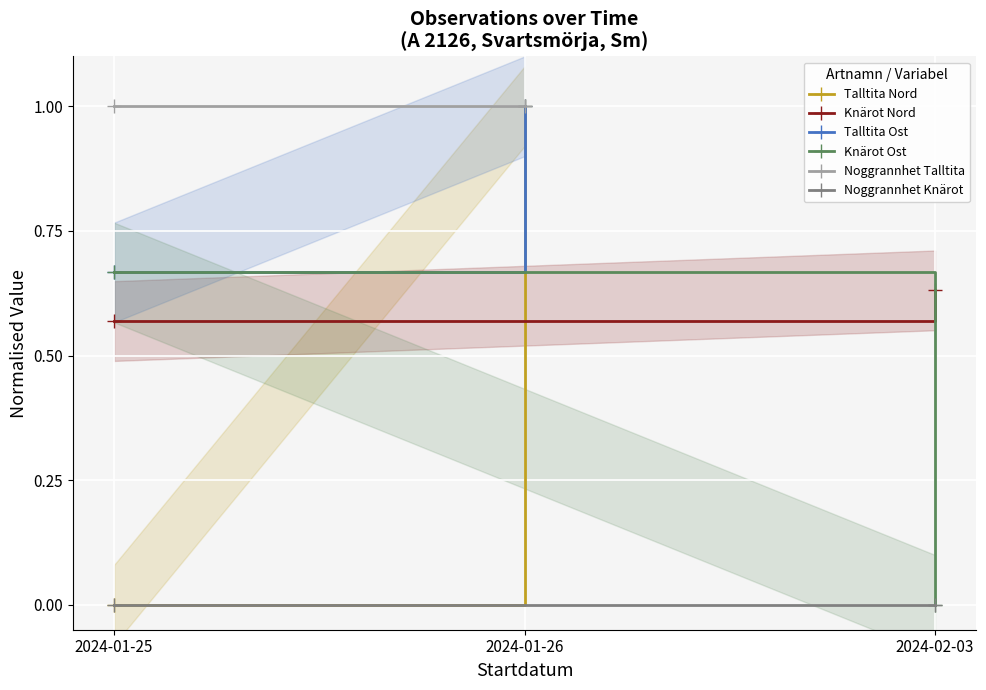

What are all the series names shown in the legend?

Talltita Nord, Knärot Nord, Talltita Ost, Knärot Ost, Noggrannhet Talltita, Noggrannhet Knärot